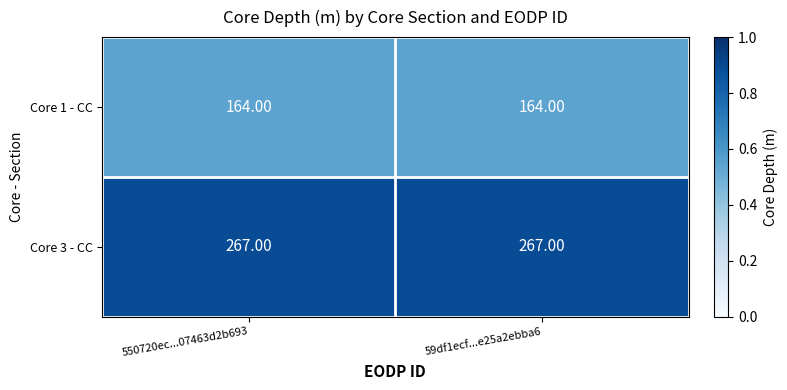

Rank the series by their average value, from lowest to highest.

Core 1 - CC, Core 3 - CC